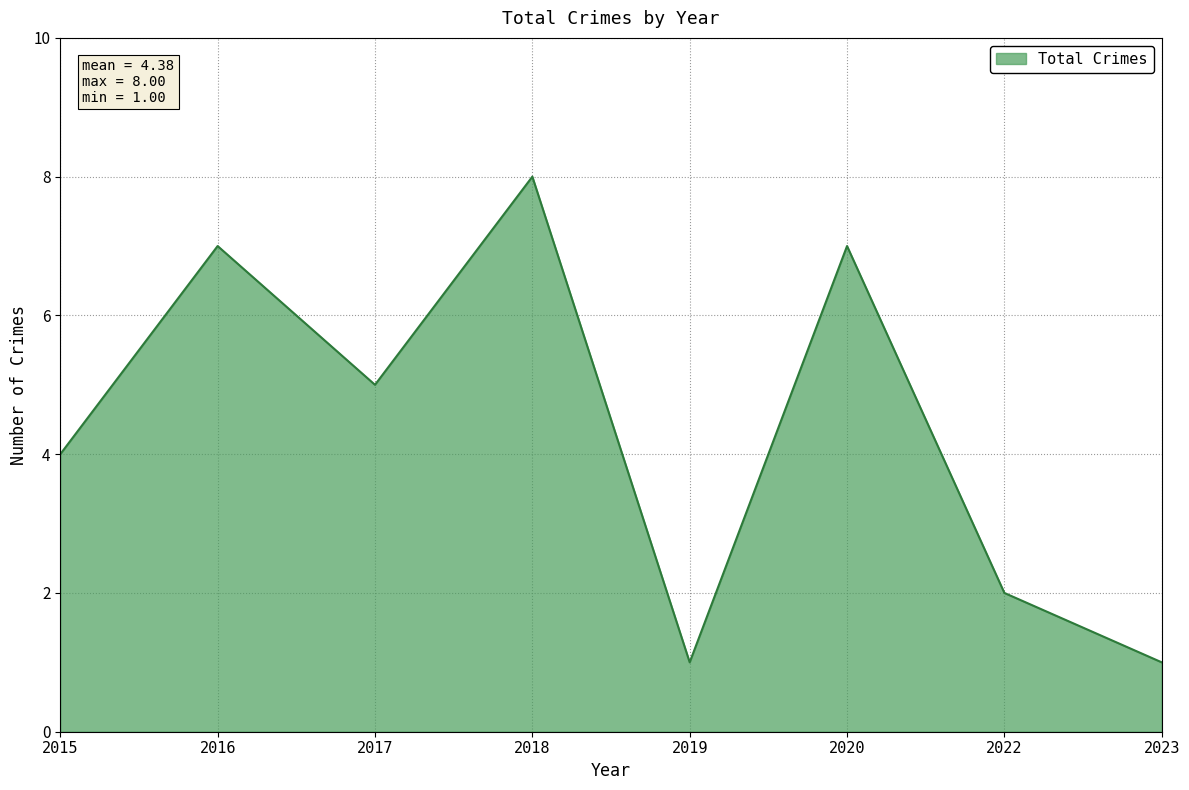

Between 2017 and 2023, which is larger?

2017